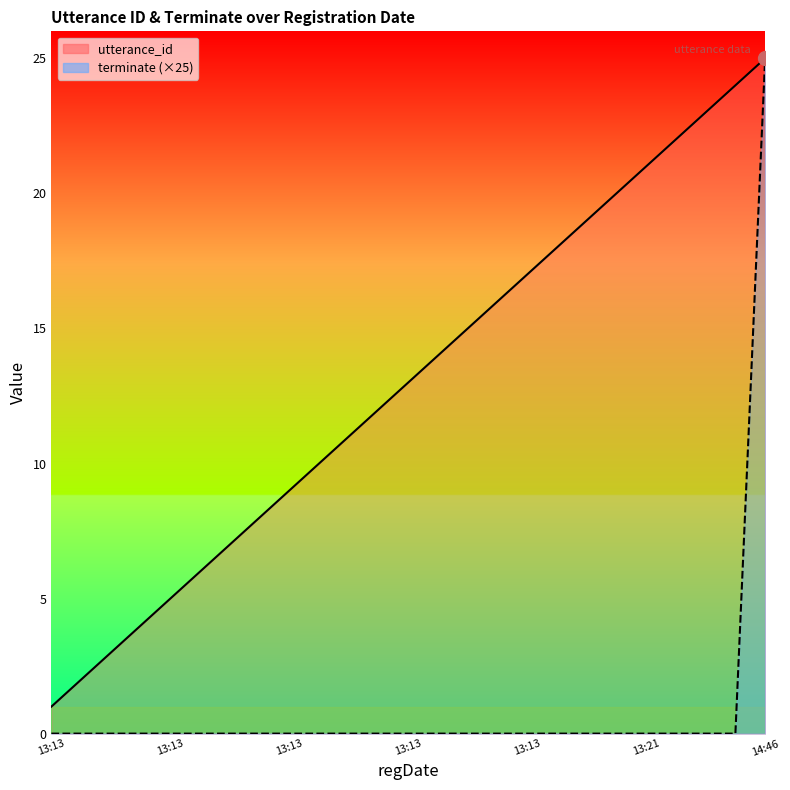

True or false: terminate_line and utterance_id_line cross at least once.

False